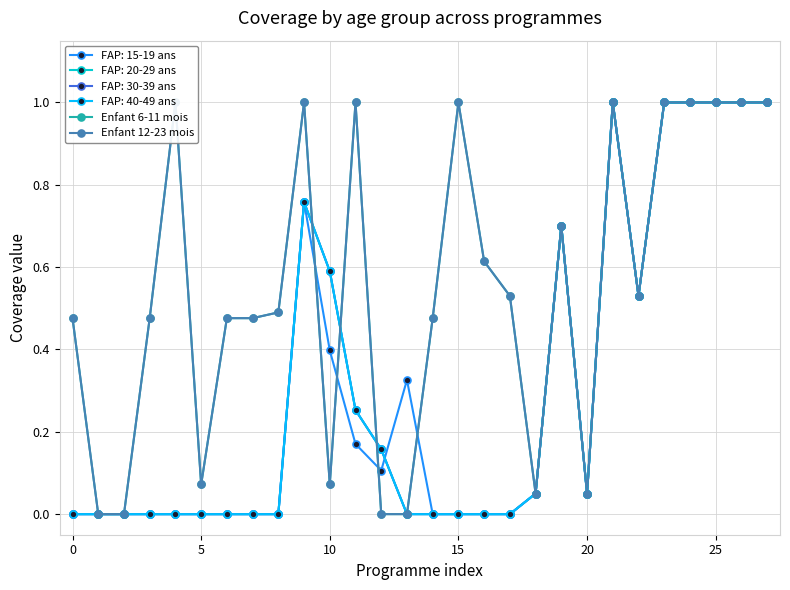

How many values in Enfant 12-23 mois are above zero?

24